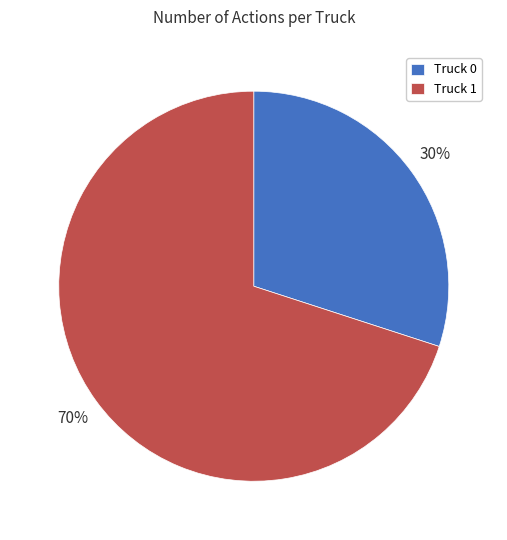

What percentage is the Truck 1 slice, to the nearest percent?

70%